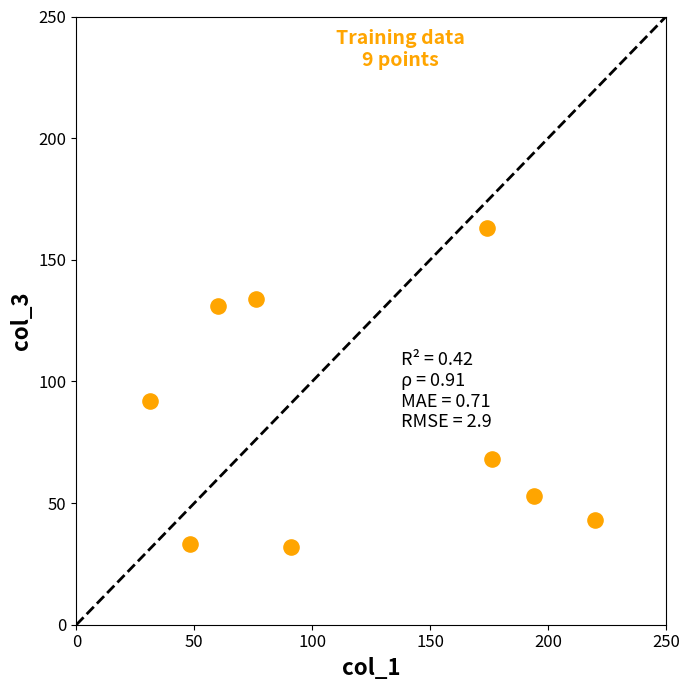

What is the average X value?

119